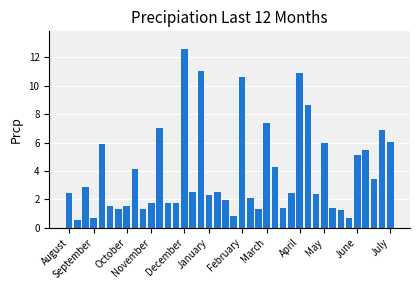

What is the smallest value displayed?

0.5